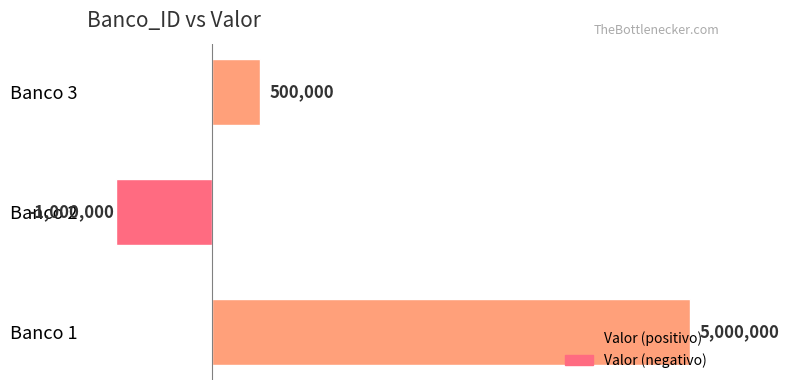

What is the sum of all values?

4500000